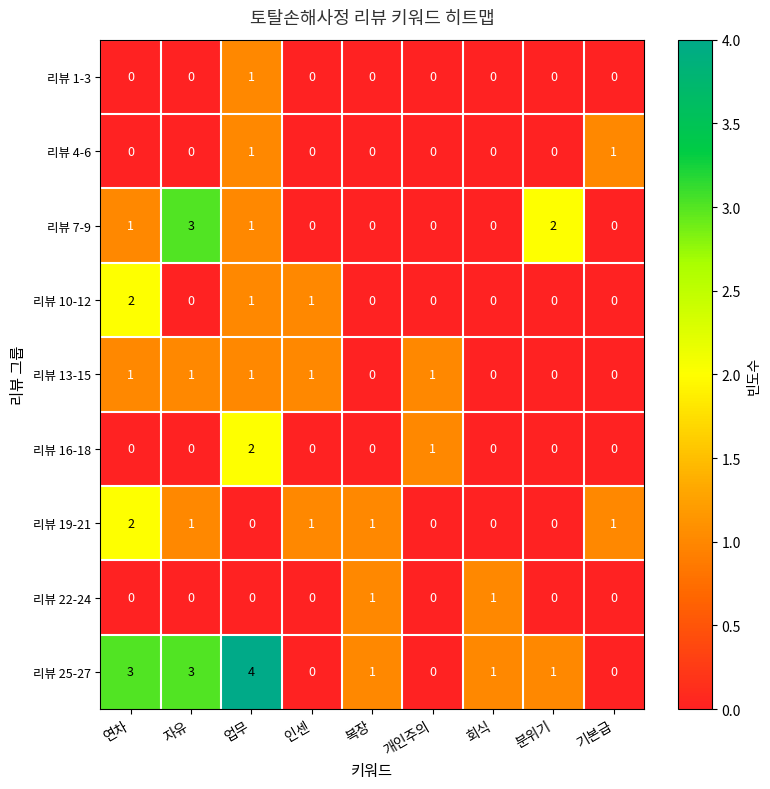

What is the greatest value displayed?

4